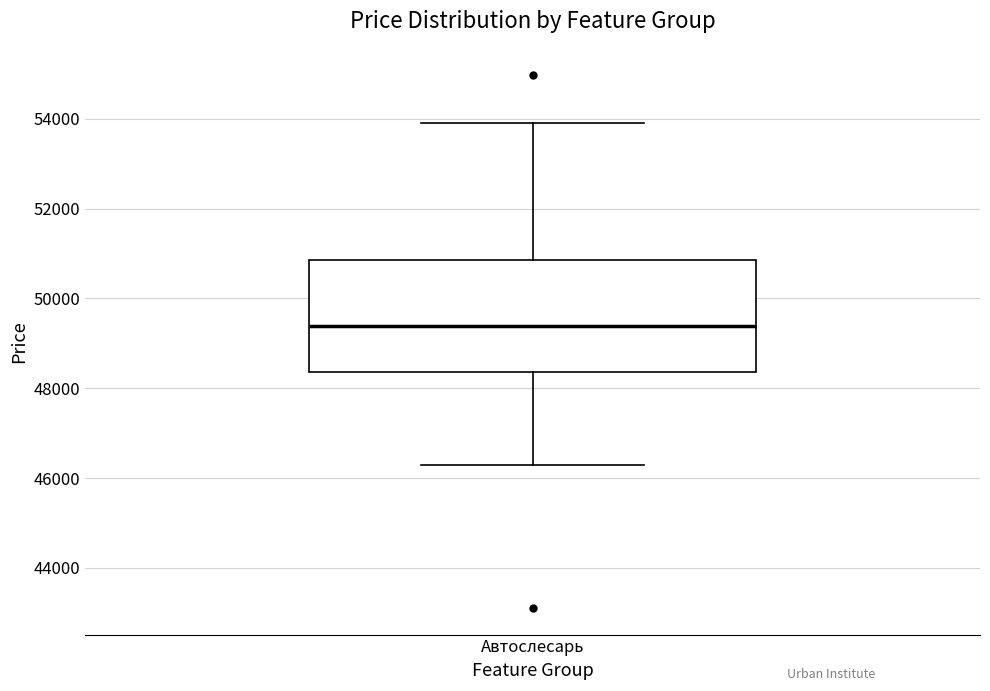

Read this box plot against the y-axis: the position of the median line, the range covered by the box, and the ends of both whiskers. The values are not printed on the chart, so give them approximately, as read against the axis.

median 49400, box 48400 to 50800, whiskers 46200 to 54000